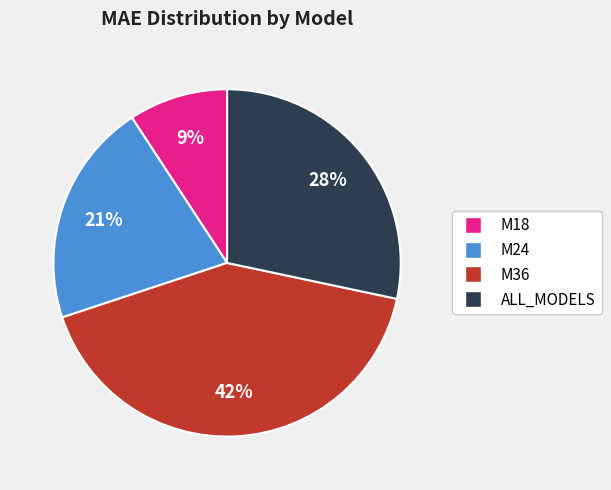

What is the smallest slice in the pie chart?

M18